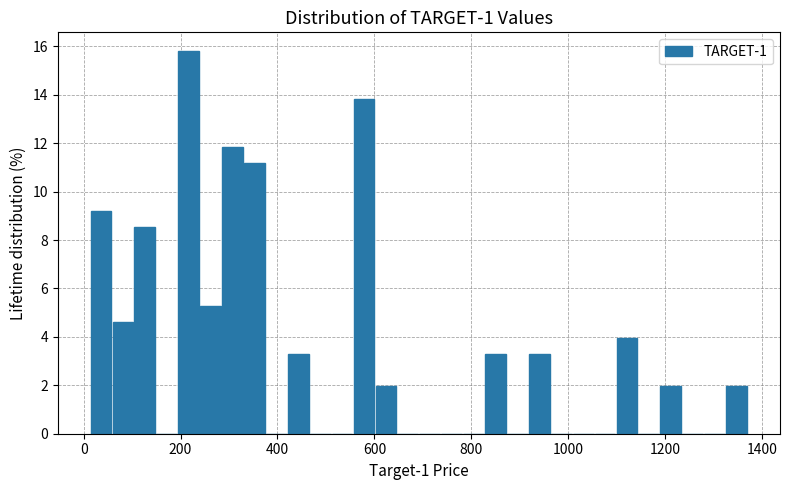

Around what value on the x-axis is the tallest bar? Give the approximate position of its centre, as read against the axis.

220